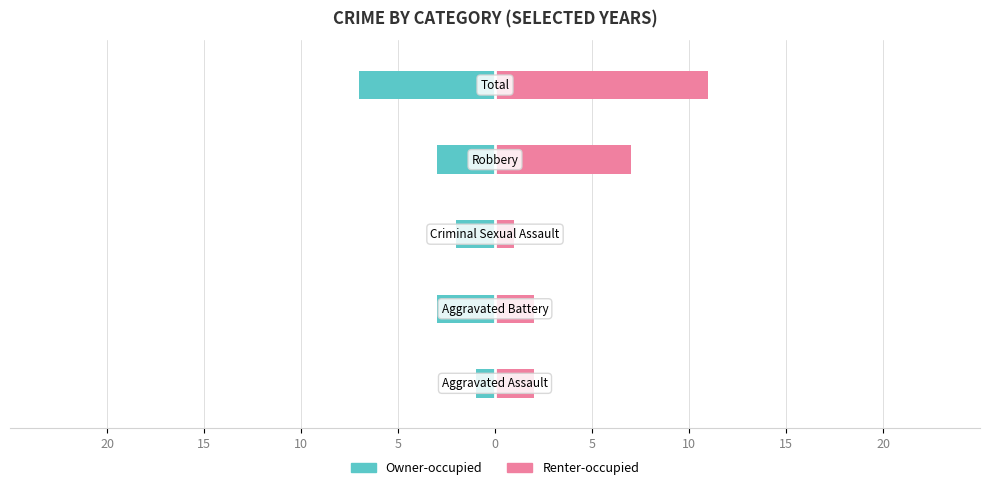

How many data points in Renter-occupied are above 2?

2